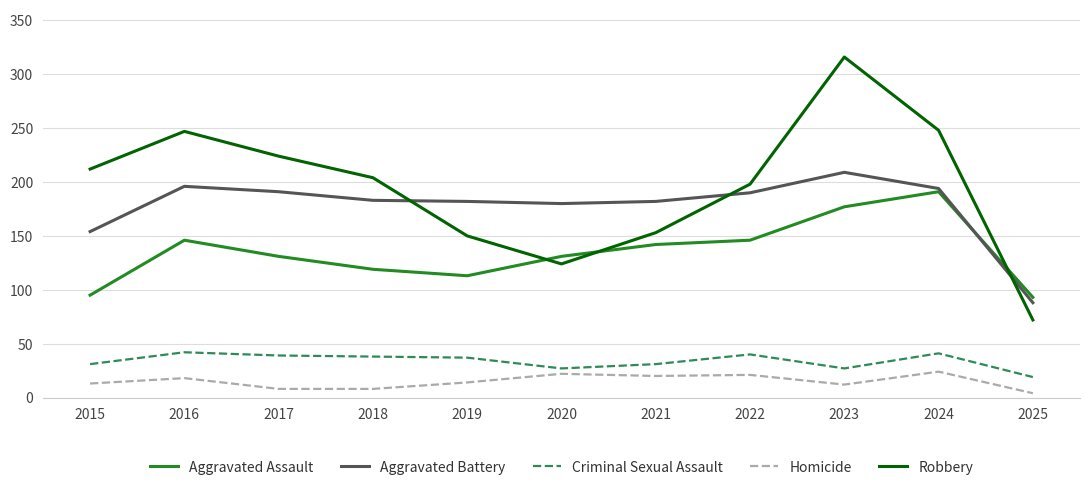

Between 2019 and 2020, which series saw the biggest shift?

Robbery